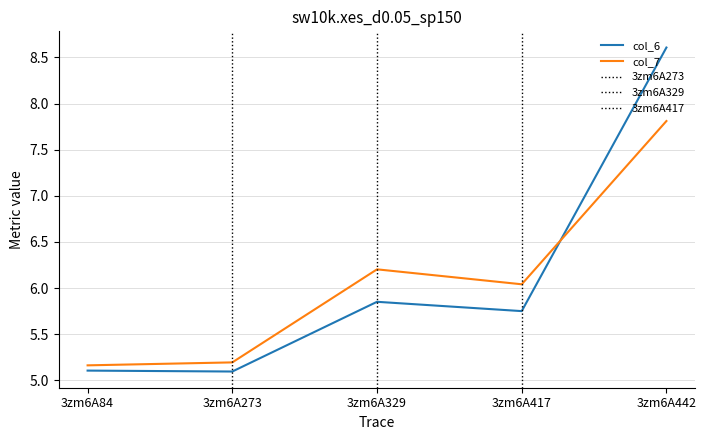

What is the sum of all col_7 values?

30.4